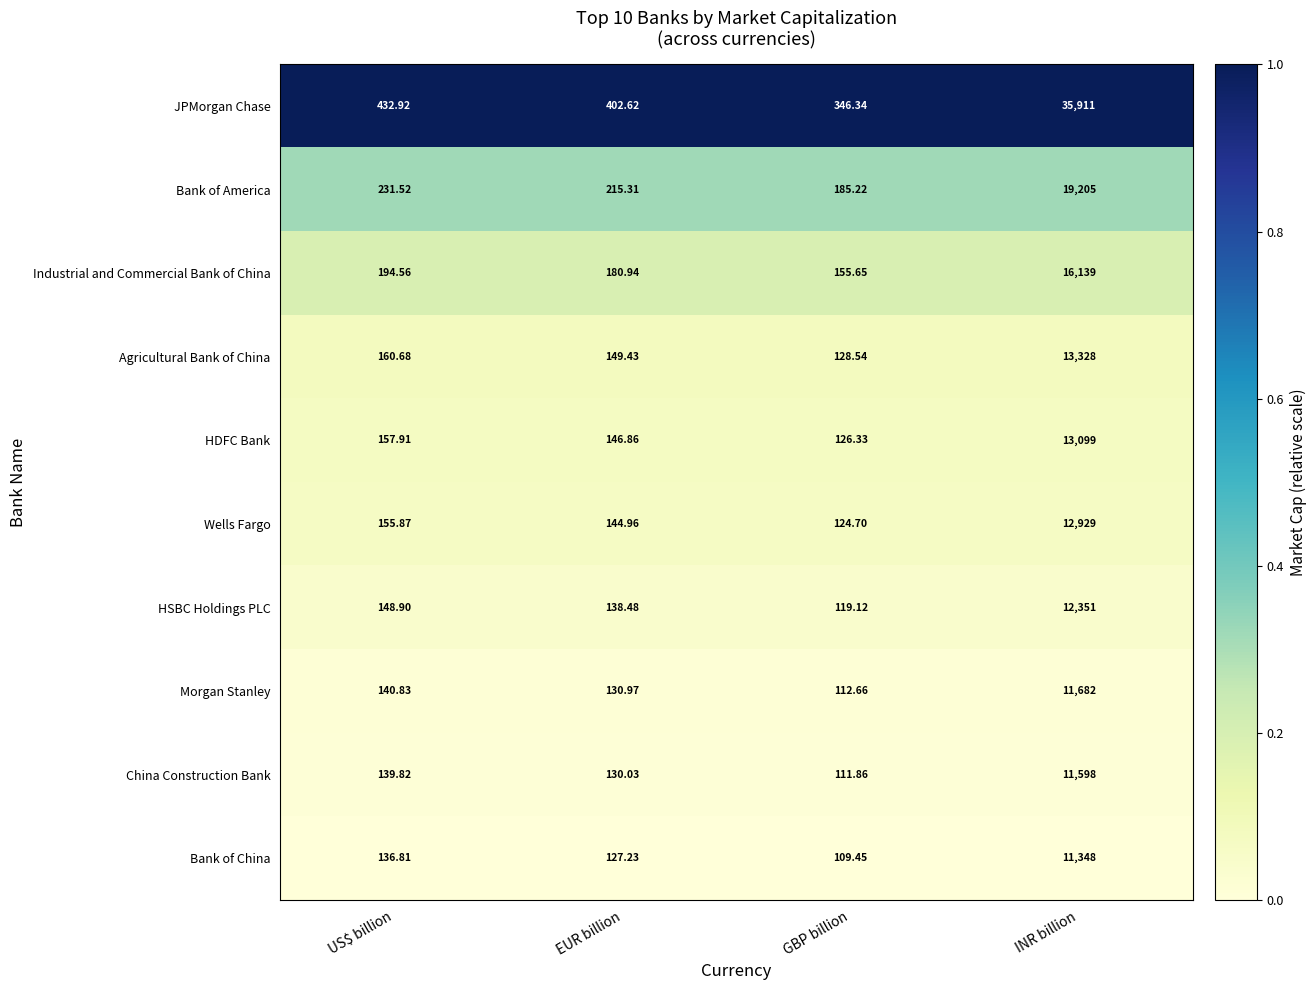

What is the maximum value shown in the chart?

35911.0